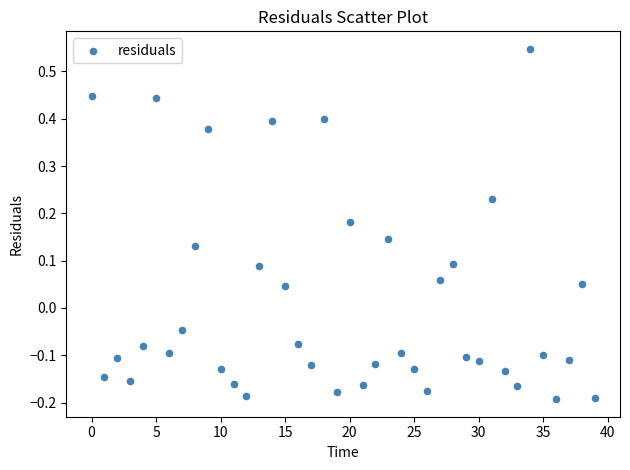

What is the range of Y values (max minus min)?

0.7